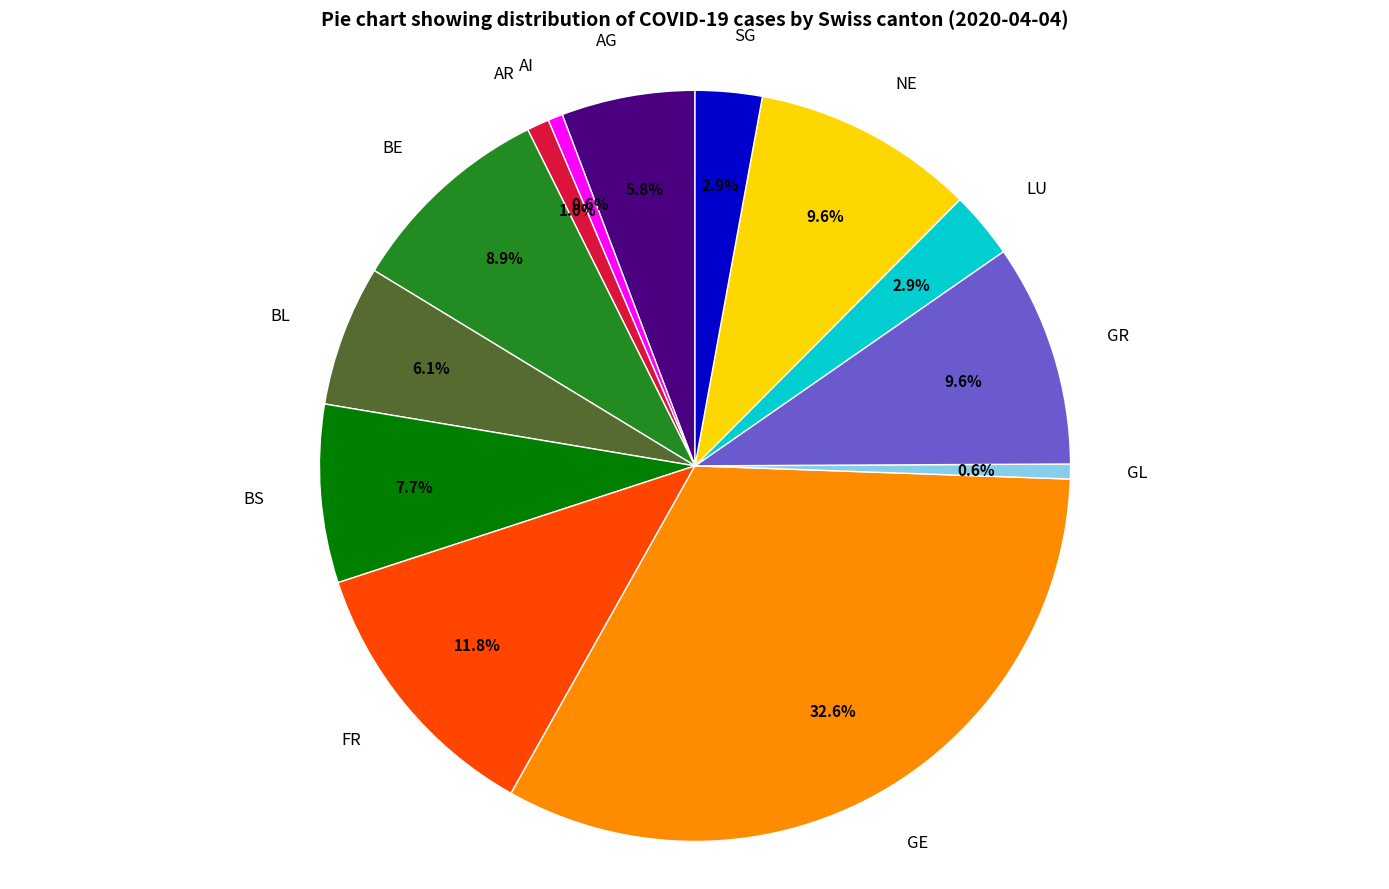

How many slices are in this pie chart?

13